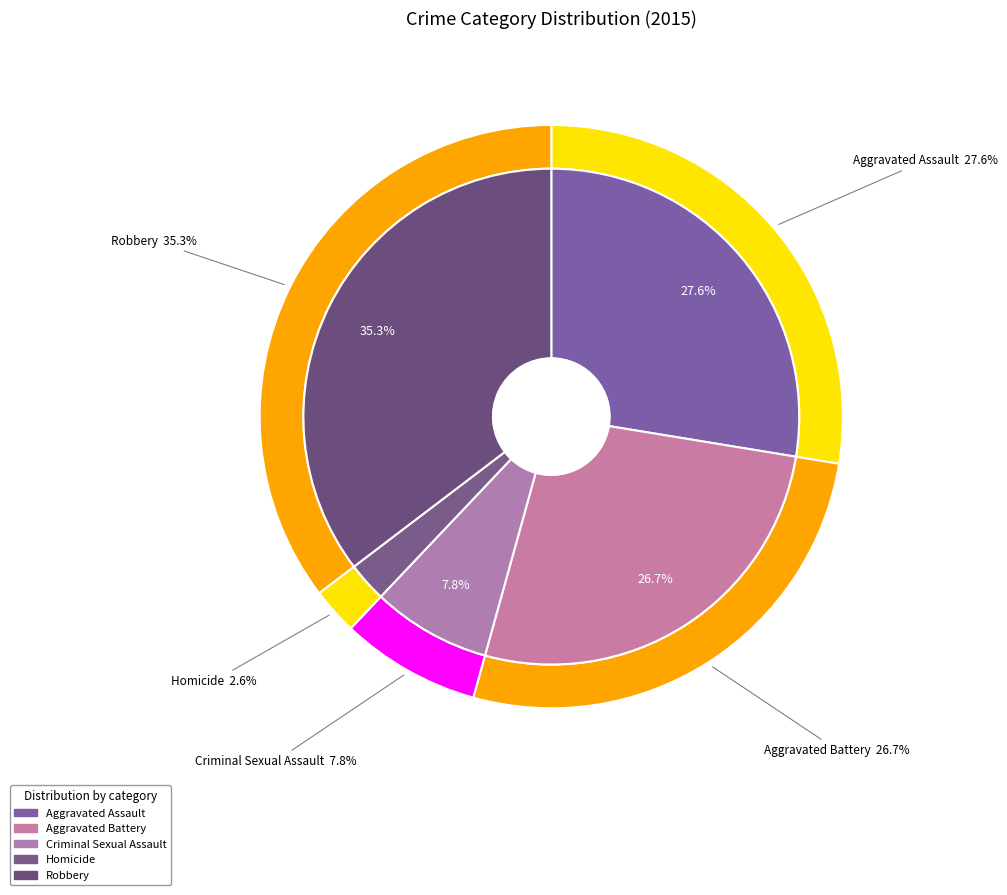

Rank the categories by value from lowest to highest.

Homicide, Criminal Sexual Assault, Aggravated Battery, Aggravated Assault, Robbery